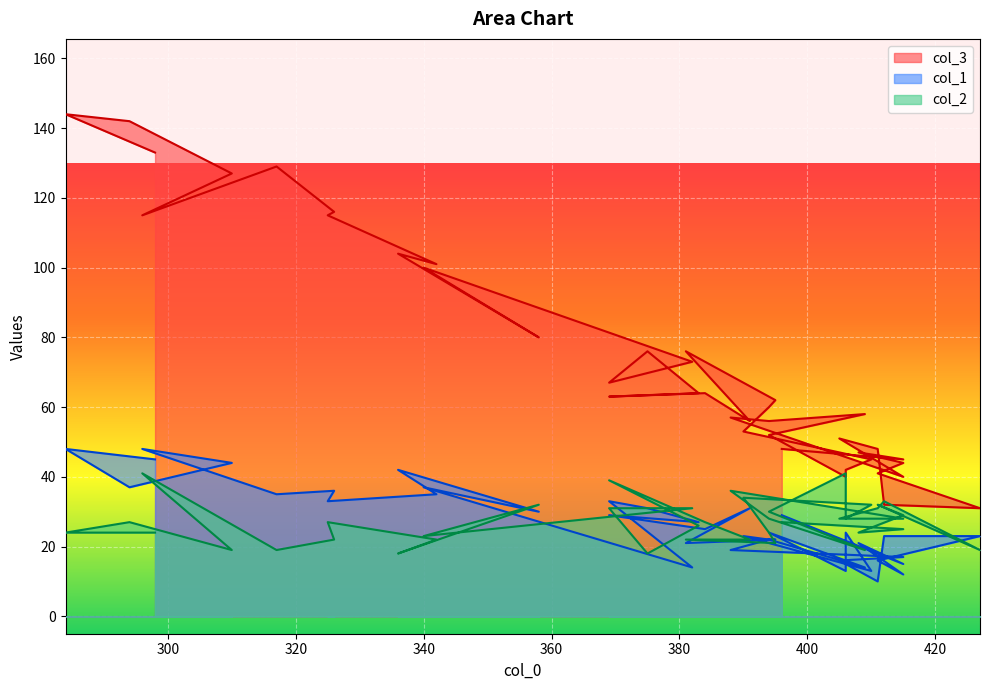

Which series has the widest spread of values?

col_3